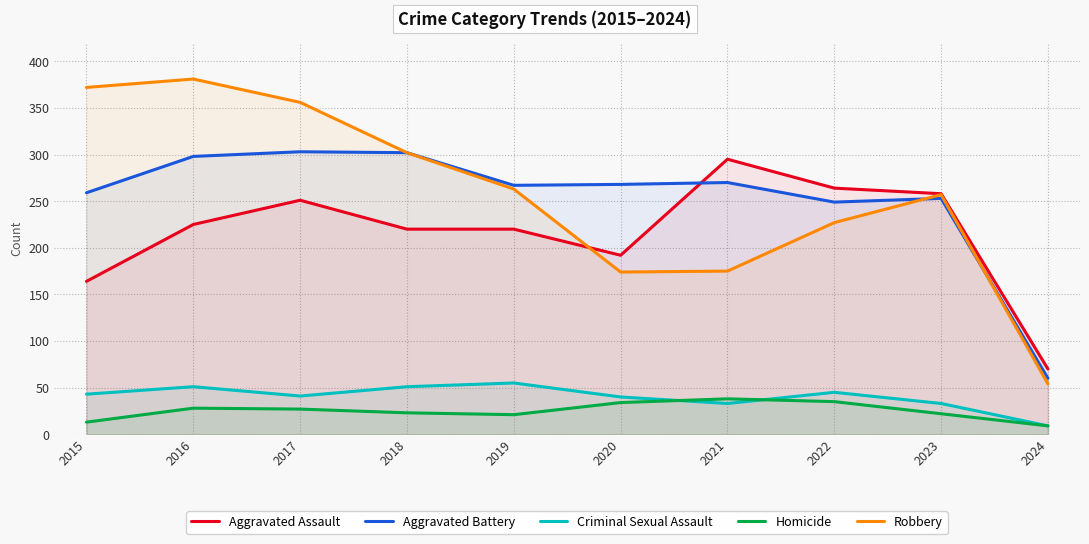

At which category is the sum across all series the highest?

2016